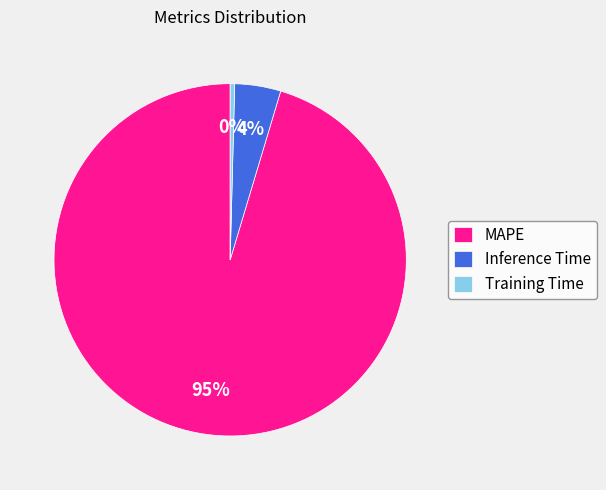

What percentage is the Inference Time slice, to the nearest percent?

4%